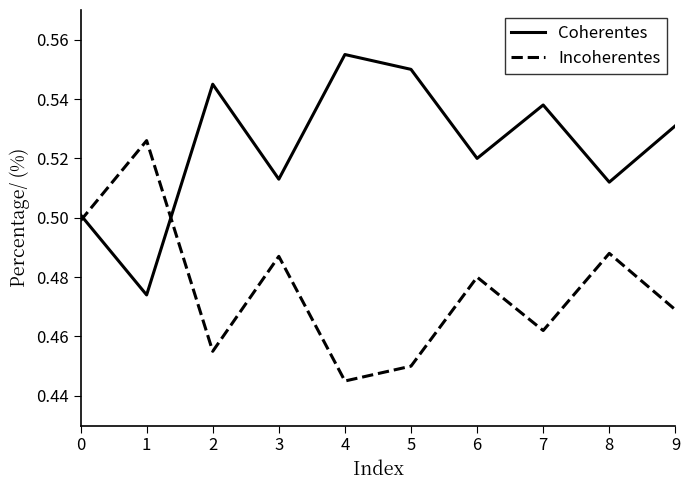

Where is the first local maximum for Incoherentes?

1